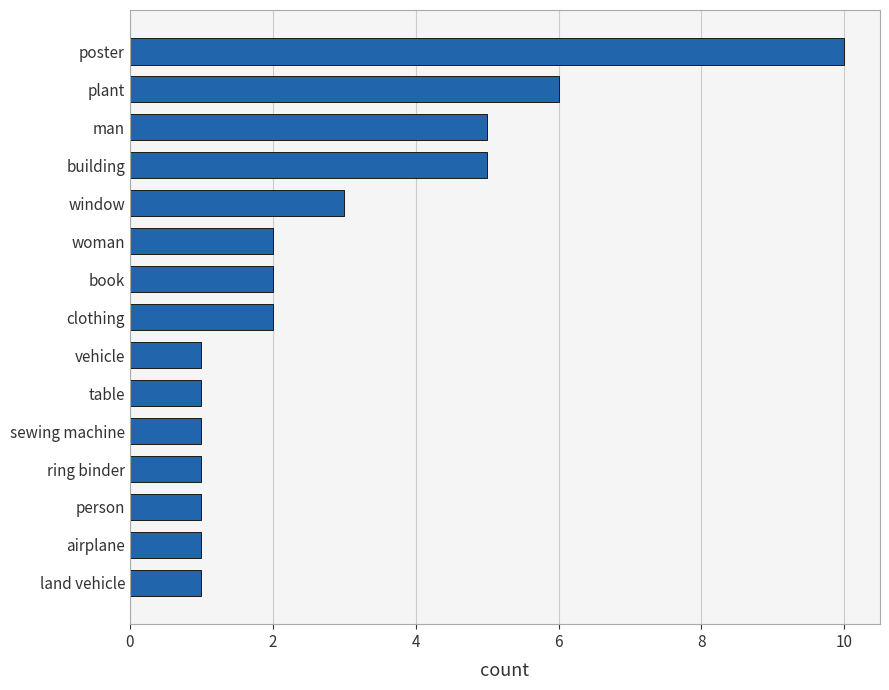

What is the maximum value shown in the chart?

10